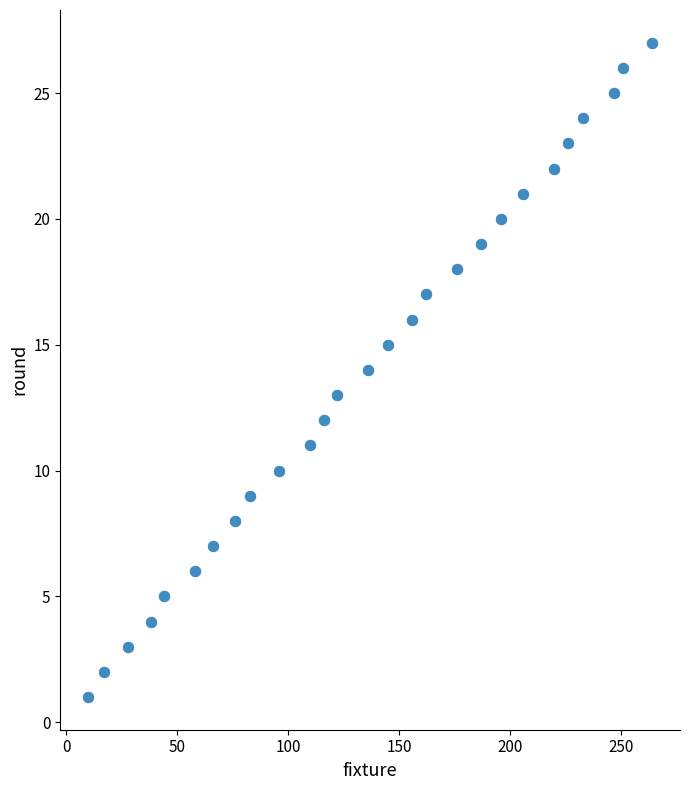

What is the range of Y values (max minus min)?

26